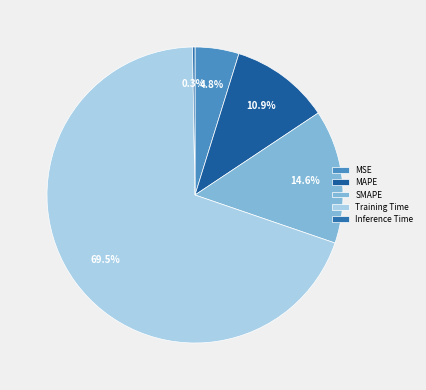

What is the smallest slice in the pie chart?

Inference Time